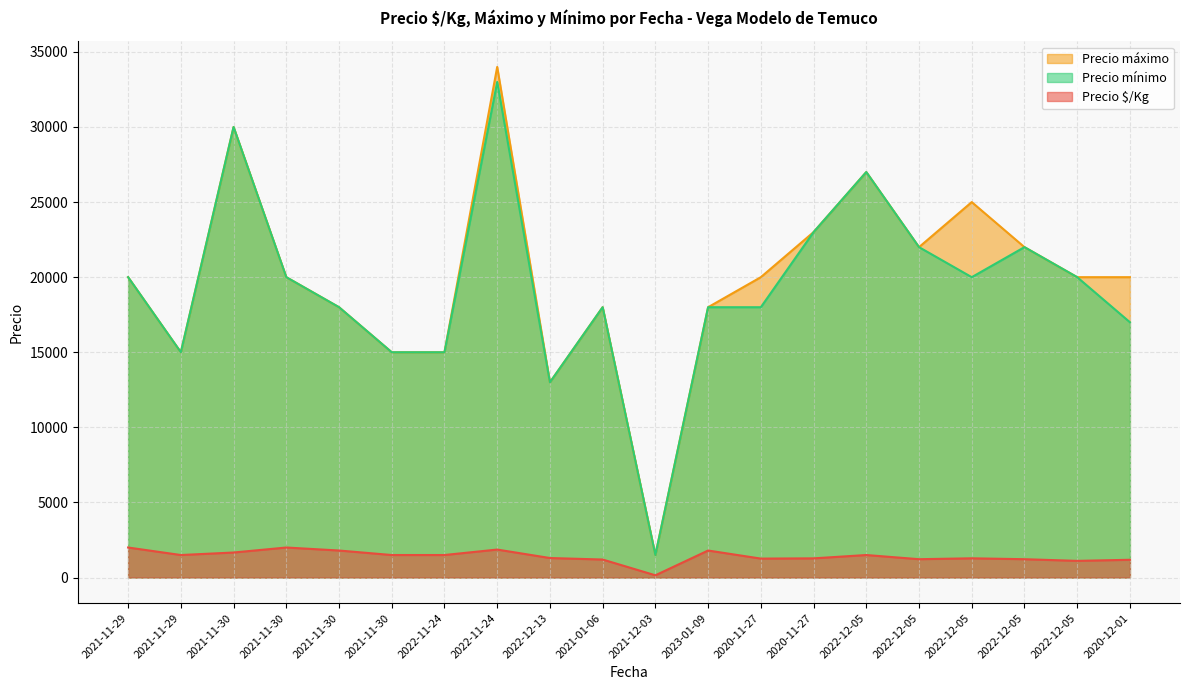

What is the difference between the second highest and minimum values in the Precio mínimo series?

28500